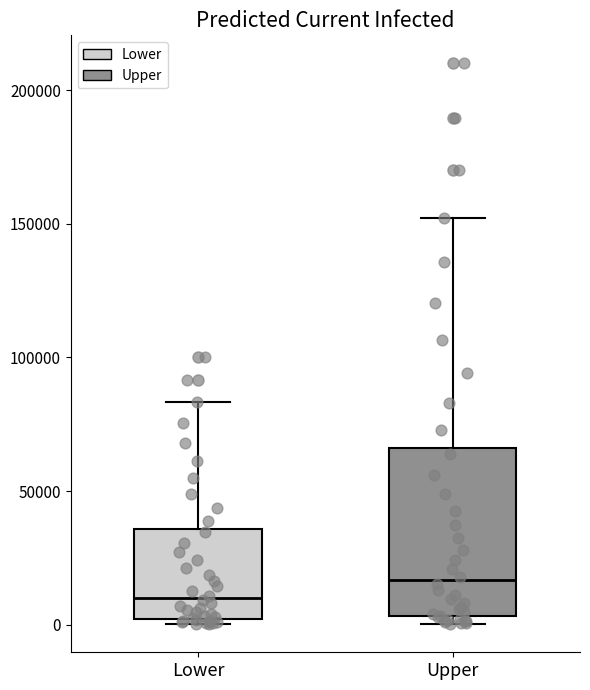

Reading left to right, transcribe this box plot: for each box, give where its median line is, the range the box spans, and where its two whiskers end, as read against the y-axis. The values are not printed on the chart, so give them approximately, as read against the axis.

Lower: median 10000, box 0 to 35000, whiskers 0 (just below the box's lower edge) to 85000
Upper: median 15000, box 5000 to 65000, whiskers 0 to 150000